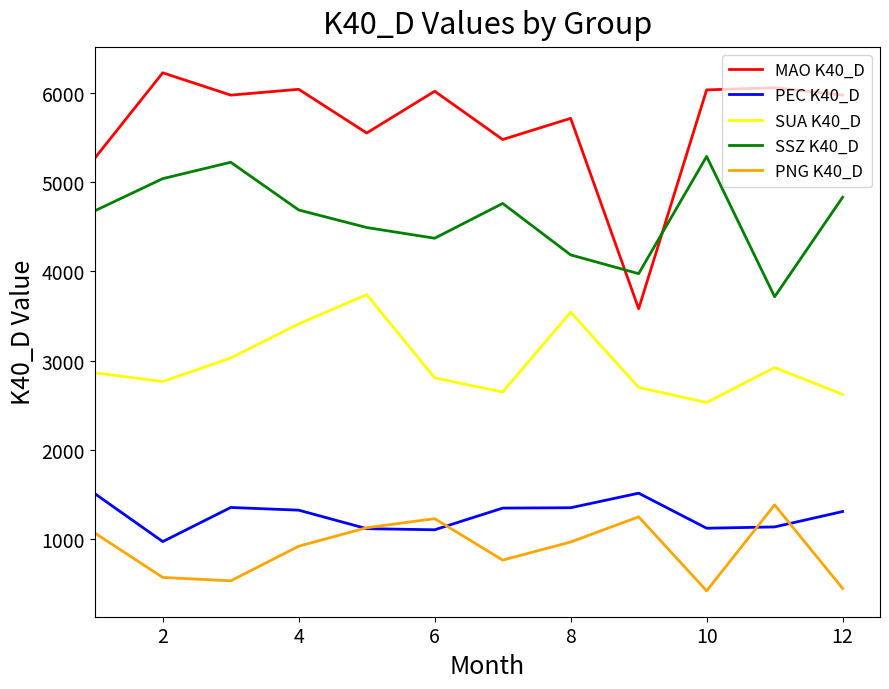

Which series has the largest total across all categories?

MAO K40_D